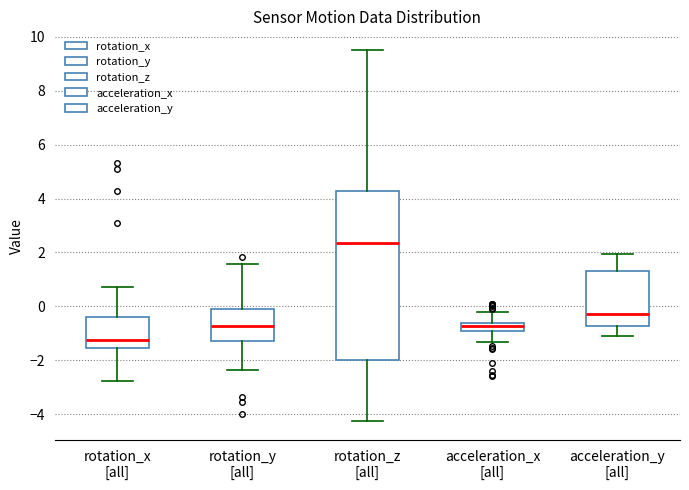

Which box is the tallest, from its lower edge to its upper edge?

rotation_z [all]